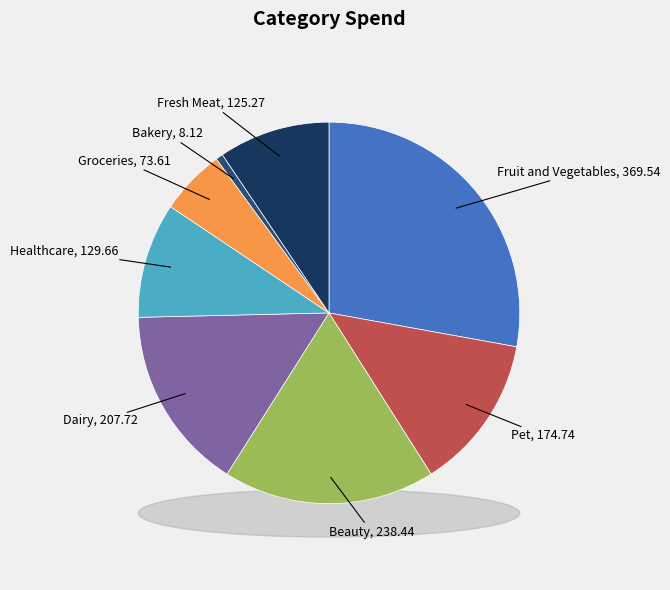

How many slices are in this pie chart?

8